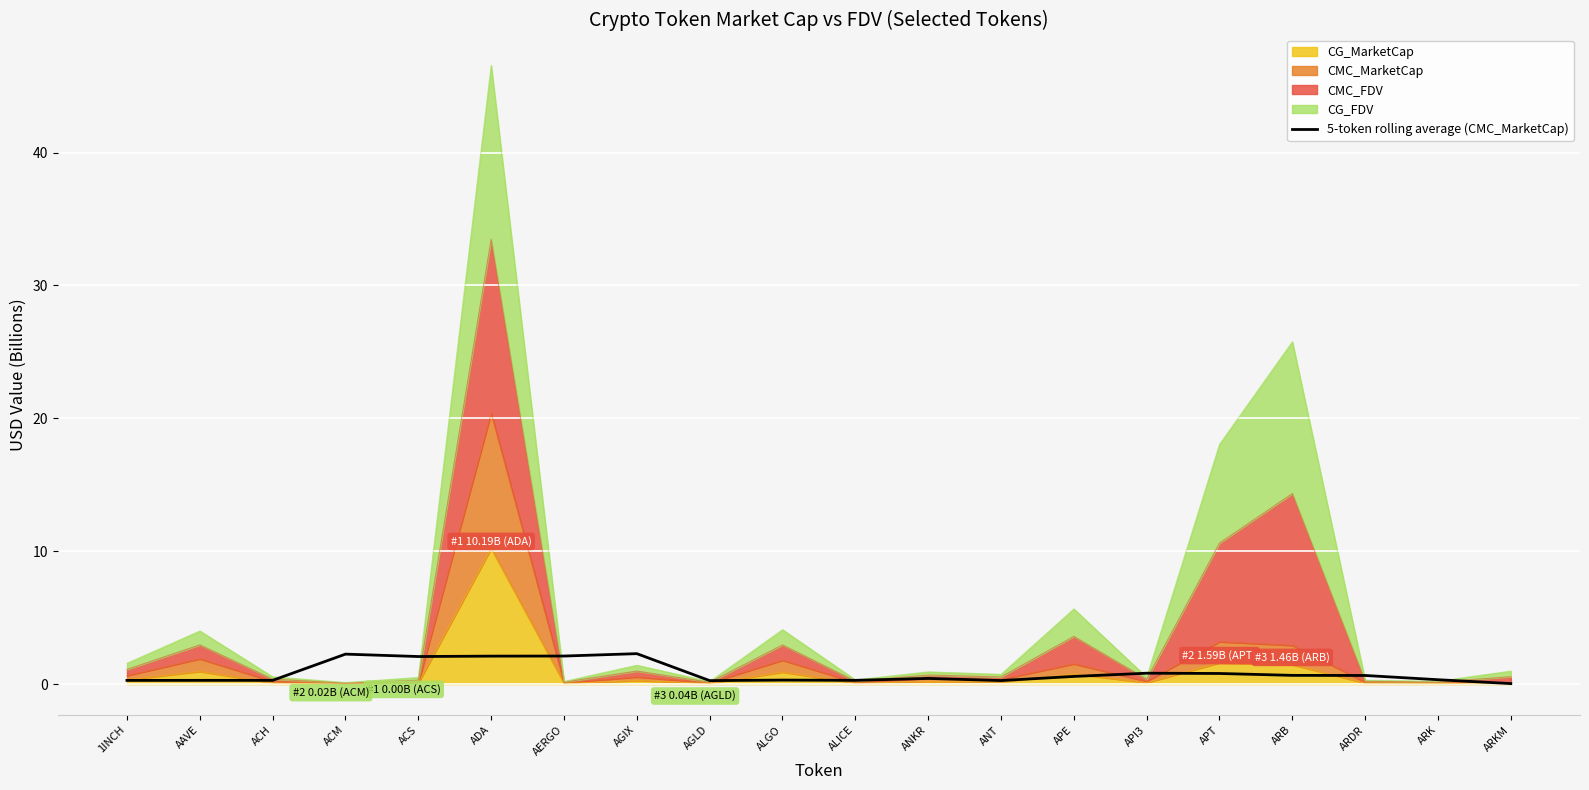

What is the average value?

0.9